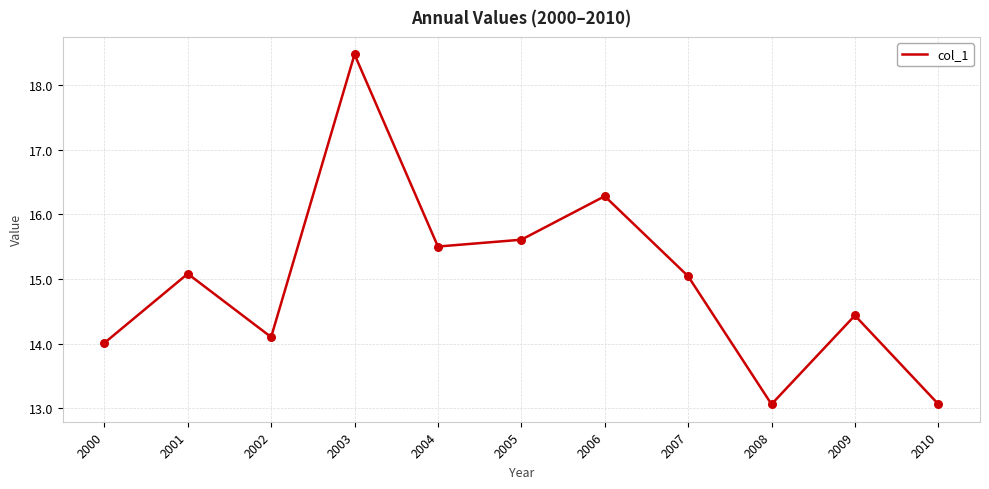

Which has a higher value, 2000 or 2005?

2005